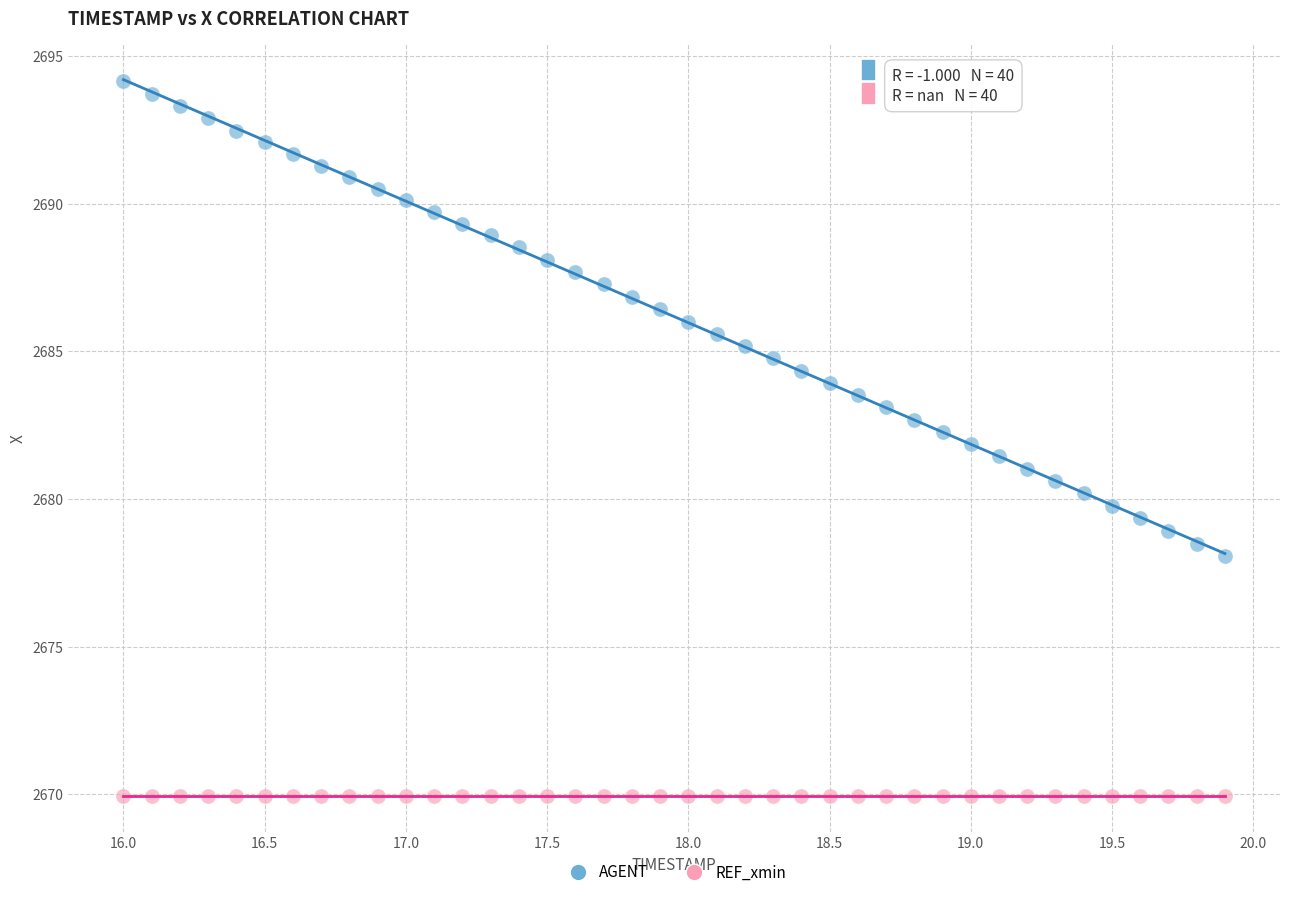

Which series reaches the minimum Y coordinate?

REF_xmin